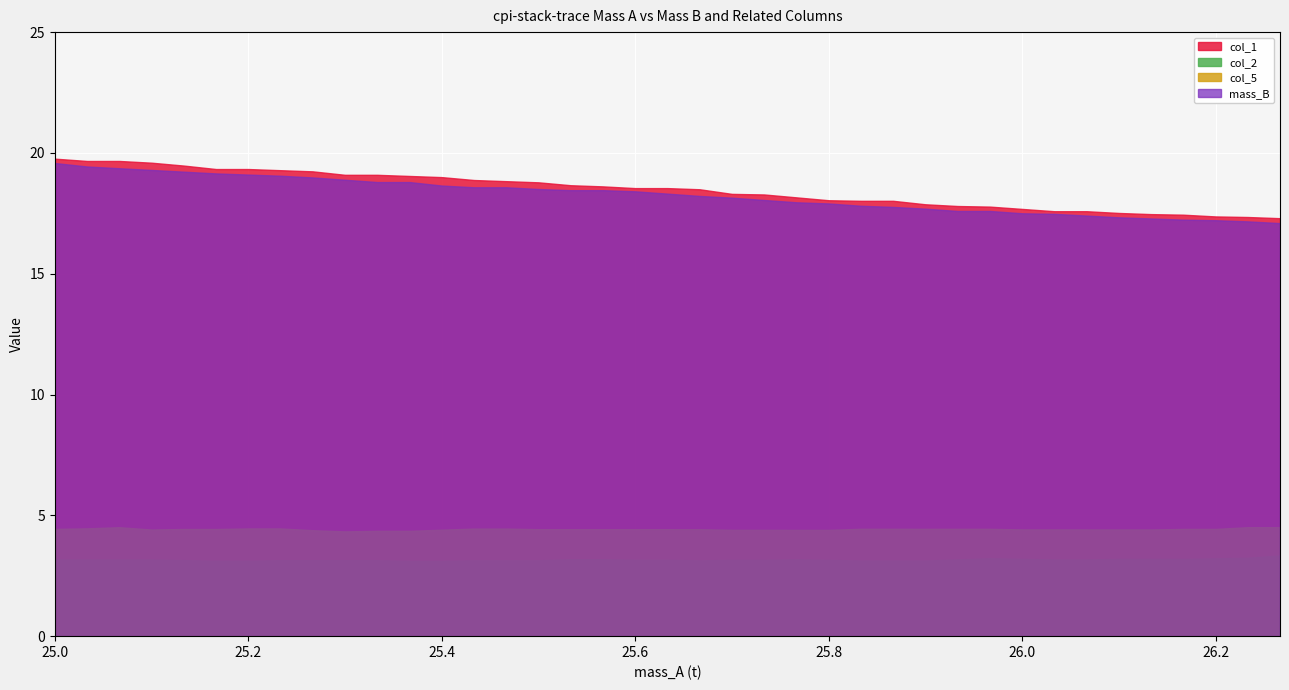

What is the greatest value displayed?

19.8